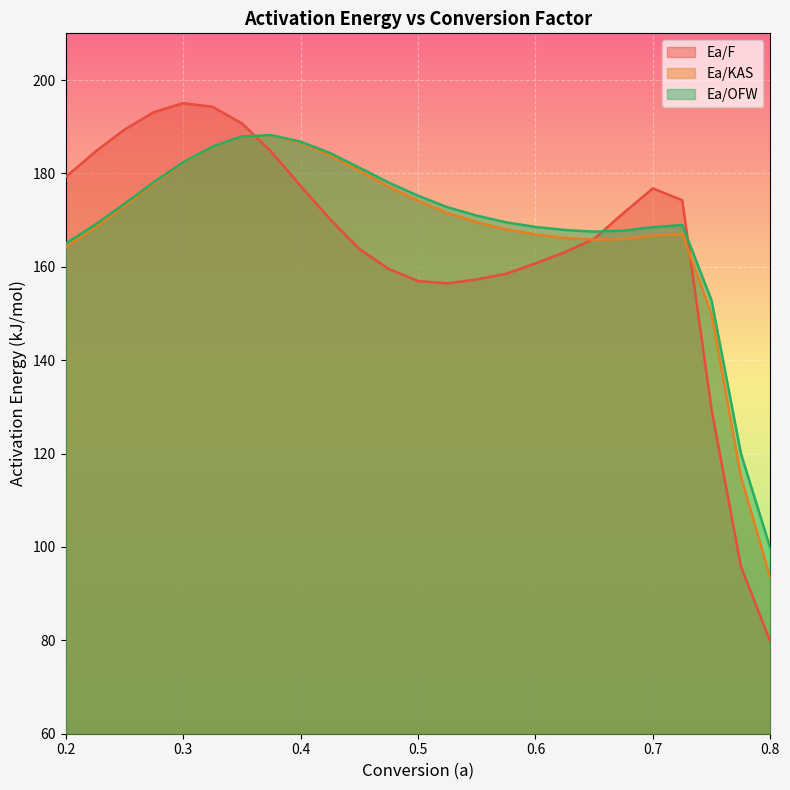

At which label does Ea/OFW reach its peak?

0.375